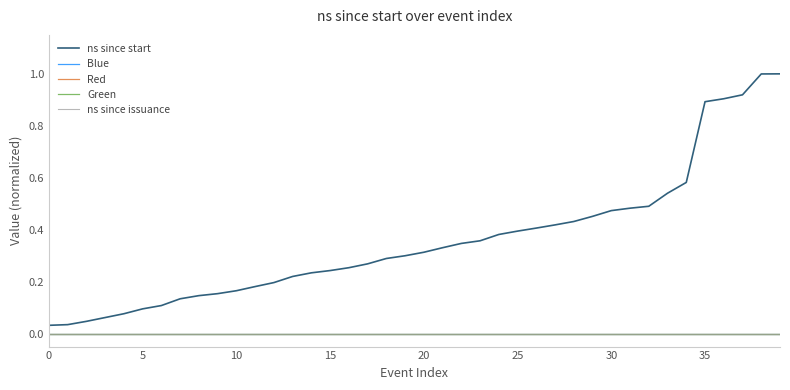

At which category is the sum across all series the highest?

39